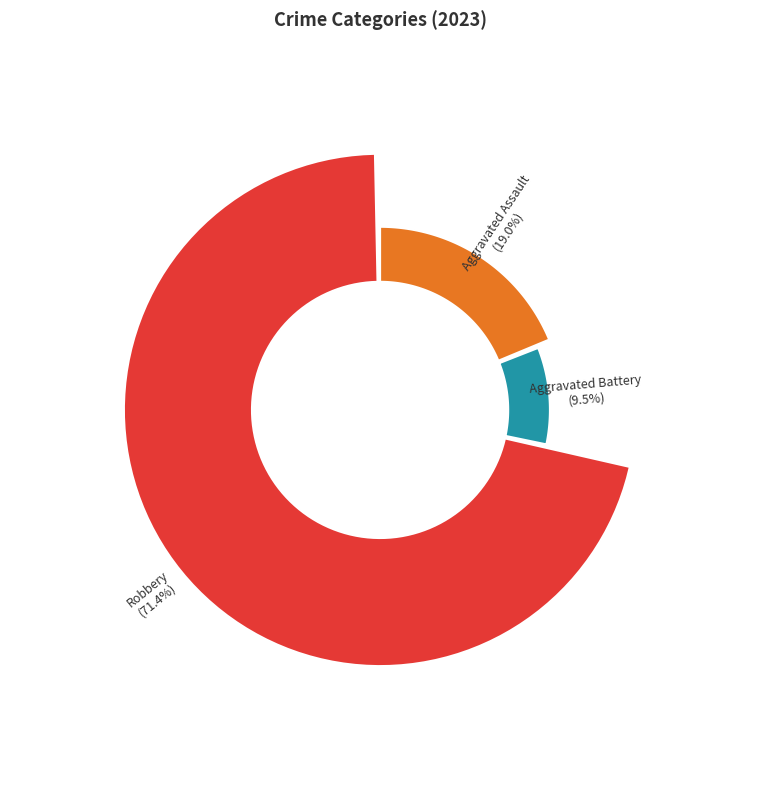

To the nearest percent, what is the difference between the Aggravated Battery and Robbery slice percentages?

62%